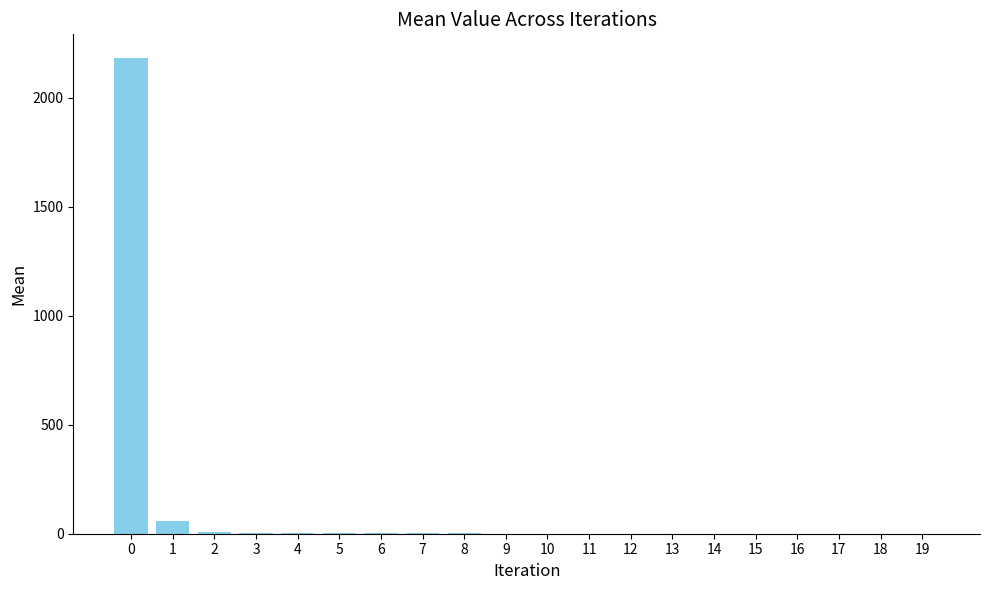

What is the average value?

113.3